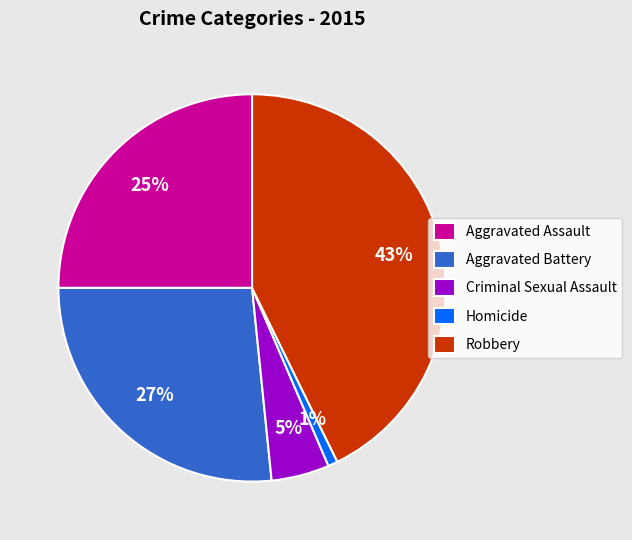

To the nearest percent, what is the average slice percentage?

20%